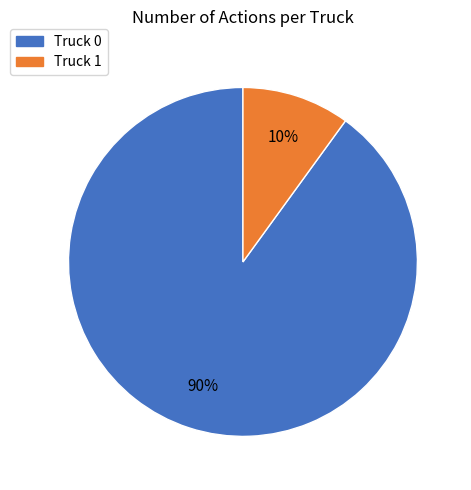

What percentage is the Truck 0 slice, to the nearest percent?

90%